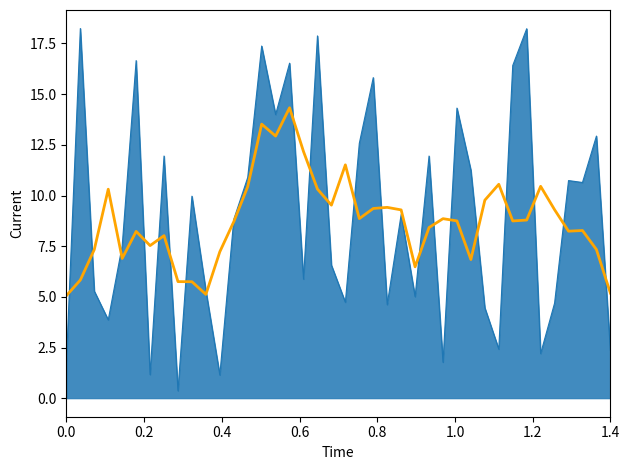

What is the smallest value displayed?

0.4